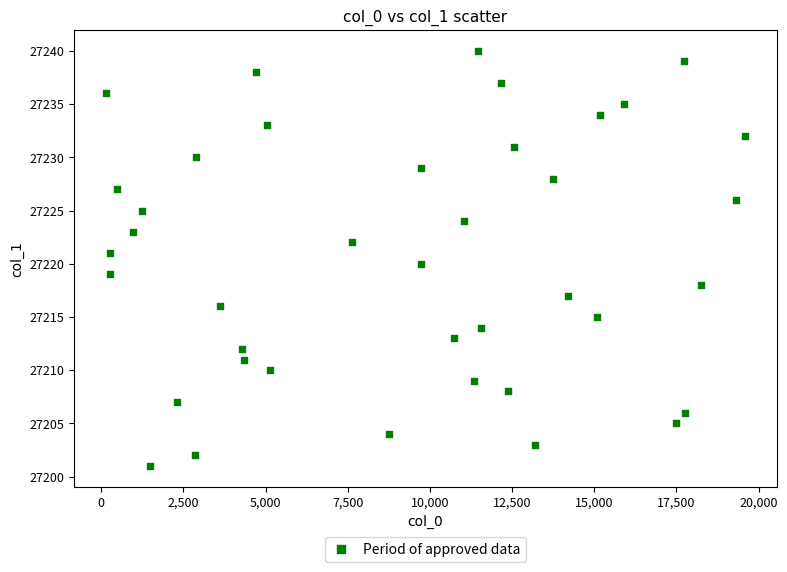

What is the range of Y values (max minus min)?

39